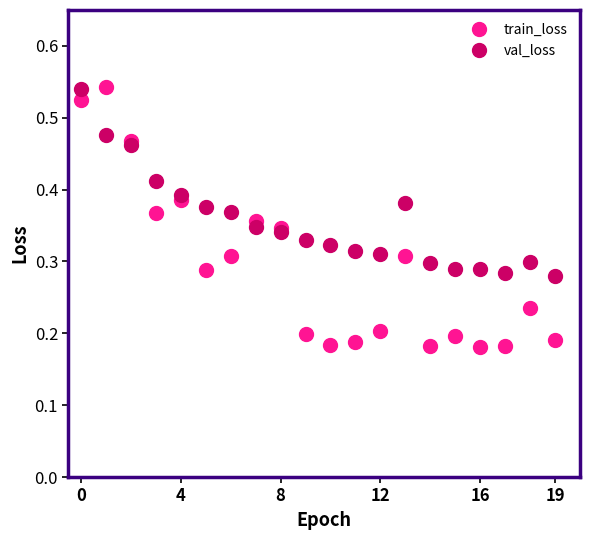

How many times do train_loss and val_loss cross each other?

4